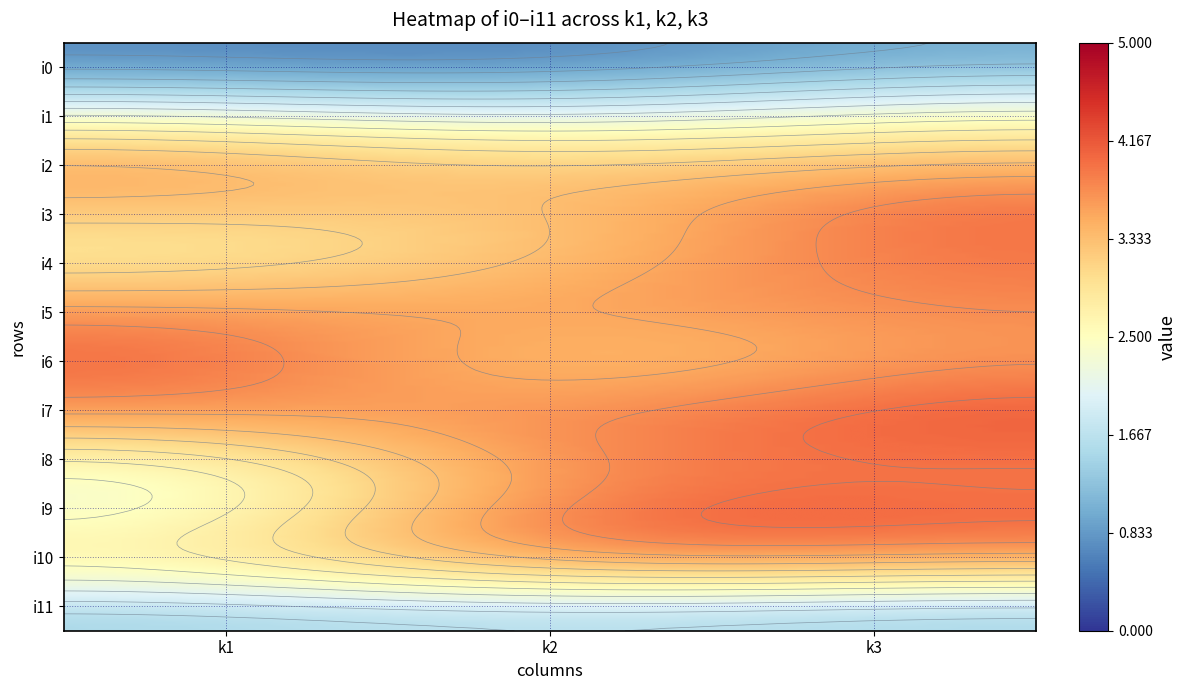

Count the number of data series in this chart.

12